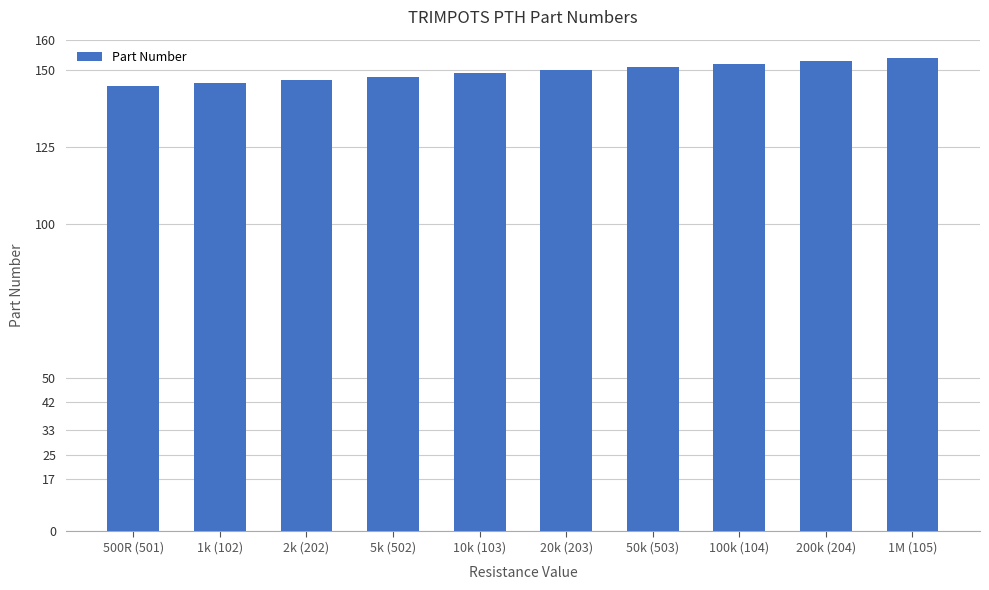

What is the value of the 8th bar from the left?

152